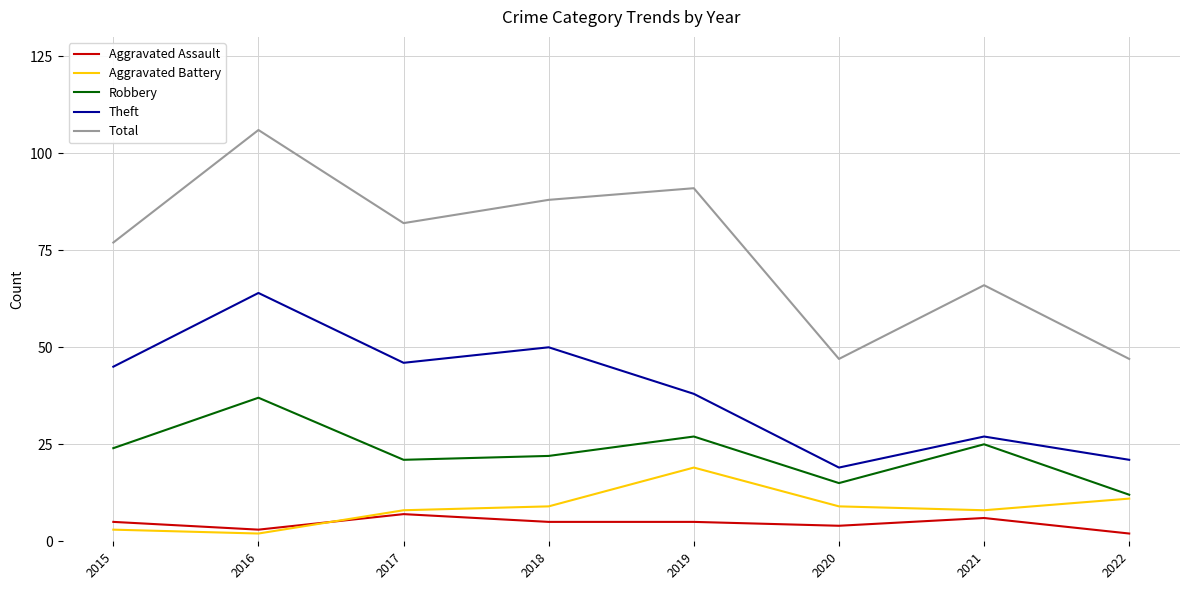

The Robbery series shows 24 at 2015. True or false?

True